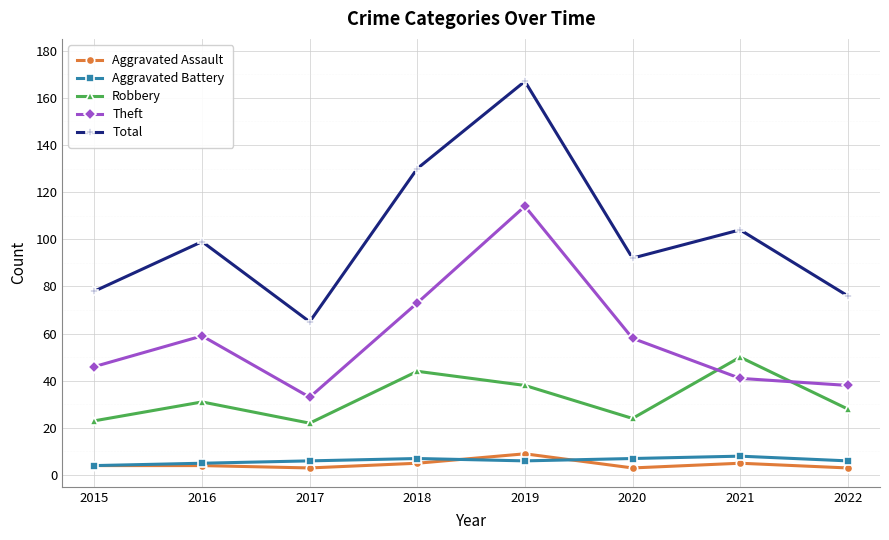

What is the difference between the maximum and minimum values in the Theft series?

81